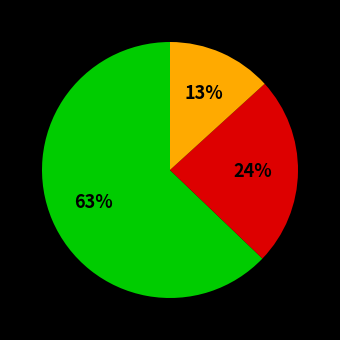

To the nearest percent, what is the average slice percentage?

33%